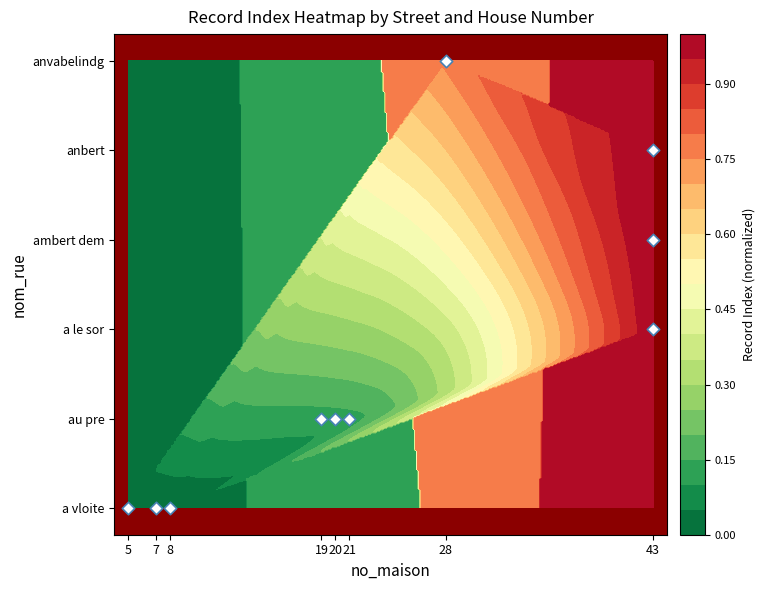

What is the difference between the second highest and second lowest values?

4